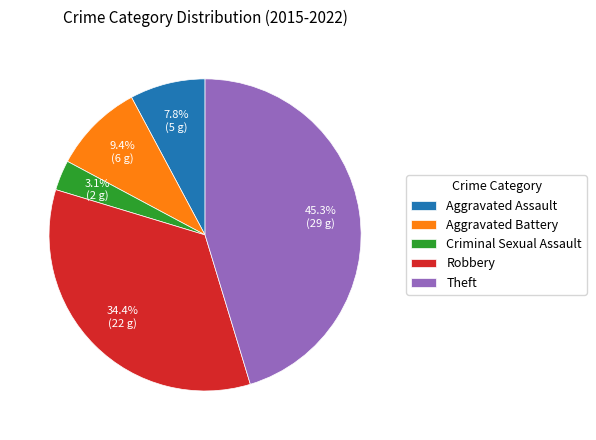

Is Aggravated Battery the majority of the pie?

No